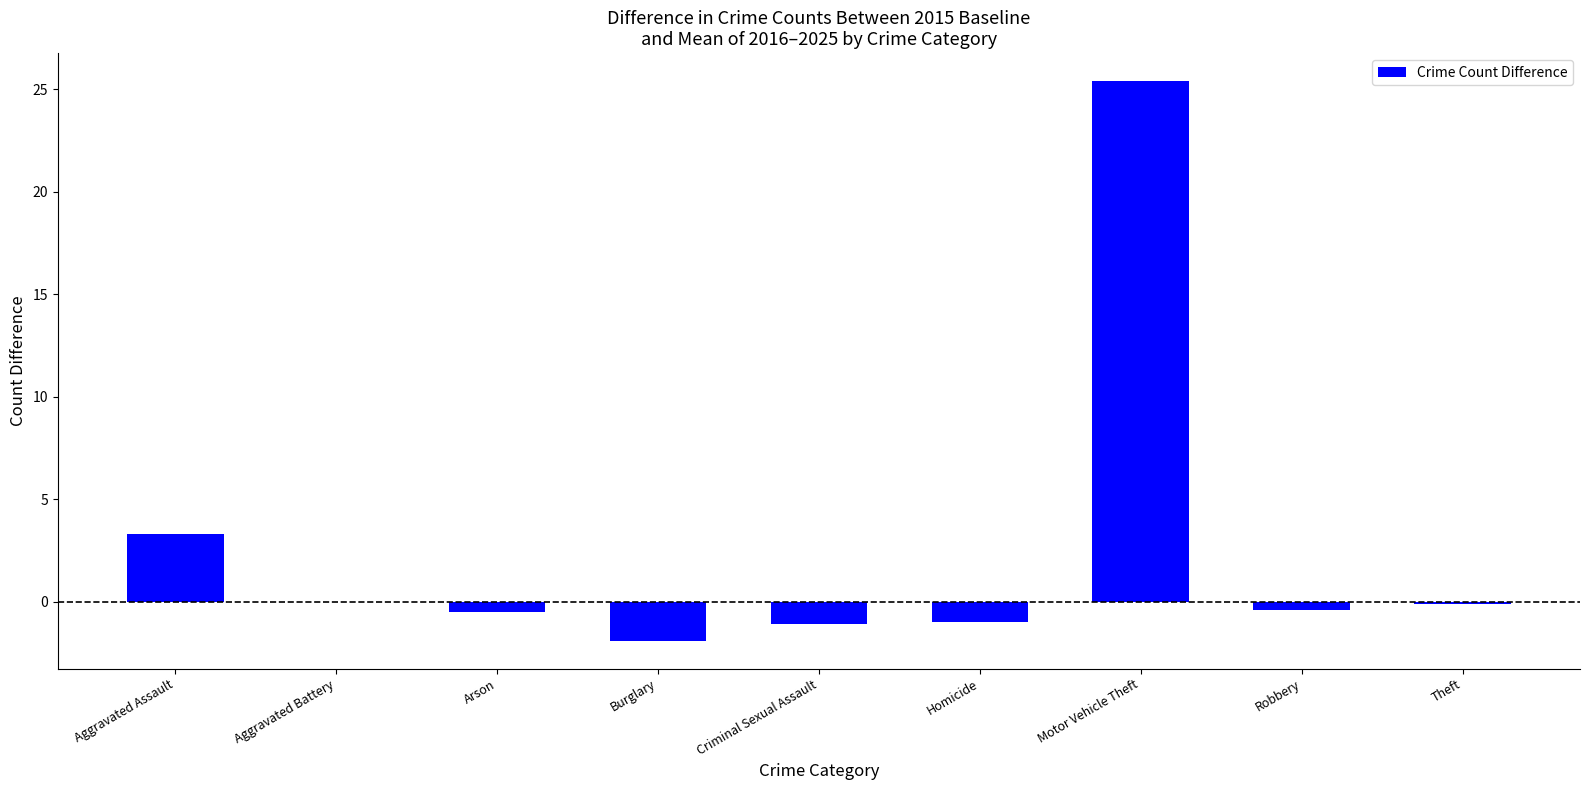

Where is the data nearest to the value 11?

Aggravated Assault